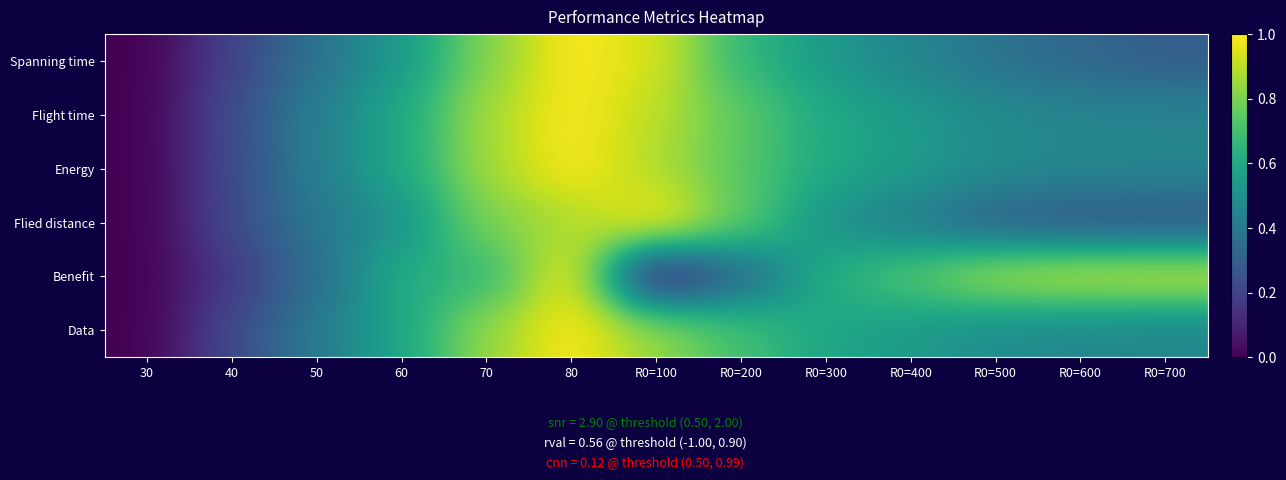

Reading left to right, what are all the values shown in this chart?

Spanning time: 30=0.0	40=0.2	50=0.4	60=0.5	70=0.8	80=1.0	R0=100=0.9	R0=200=0.7	R0=300=0.5	R0=400=0.5	R0=500=0.4	R0=600=0.3	R0=700=0.3
Flight time: 30=0.0	40=0.2	50=0.4	60=0.6	70=0.9	80=1.0	R0=100=0.9	R0=200=0.7	R0=300=0.6	R0=400=0.5	R0=500=0.5	R0=600=0.5	R0=700=0.4
Energy: 30=0.0	40=0.2	50=0.4	60=0.6	70=0.9	80=1.0	R0=100=0.9	R0=200=0.7	R0=300=0.6	R0=400=0.5	R0=500=0.5	R0=600=0.5	R0=700=0.5
Flied distance: 30=0.0	40=0.2	50=0.4	60=0.5	70=0.8	80=0.9	R0=100=1.0	R0=200=0.8	R0=300=0.5	R0=400=0.4	R0=500=0.3	R0=600=0.3	R0=700=0.3
Benefit: 30=0.0	40=0.2	50=0.4	60=0.6	70=0.7	80=1.0	R0=100=0.0	R0=200=0.3	R0=300=0.6	R0=400=0.7	R0=500=0.9	R0=600=0.9	R0=700=0.9
Data: 30=0.0	40=0.2	50=0.4	60=0.6	70=0.8	80=1.0	R0=100=0.8	R0=200=0.7	R0=300=0.6	R0=400=0.5	R0=500=0.5	R0=600=0.5	R0=700=0.5